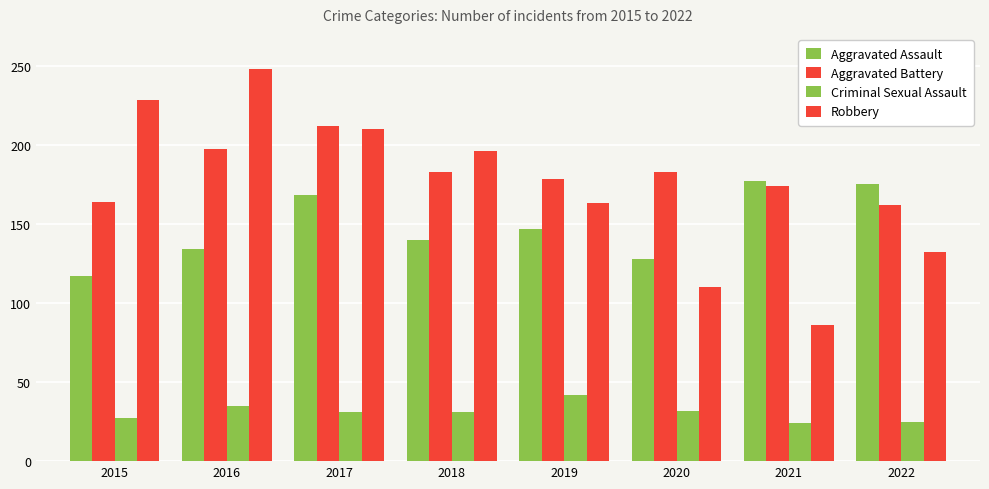

Count the number of categories in the chart.

8